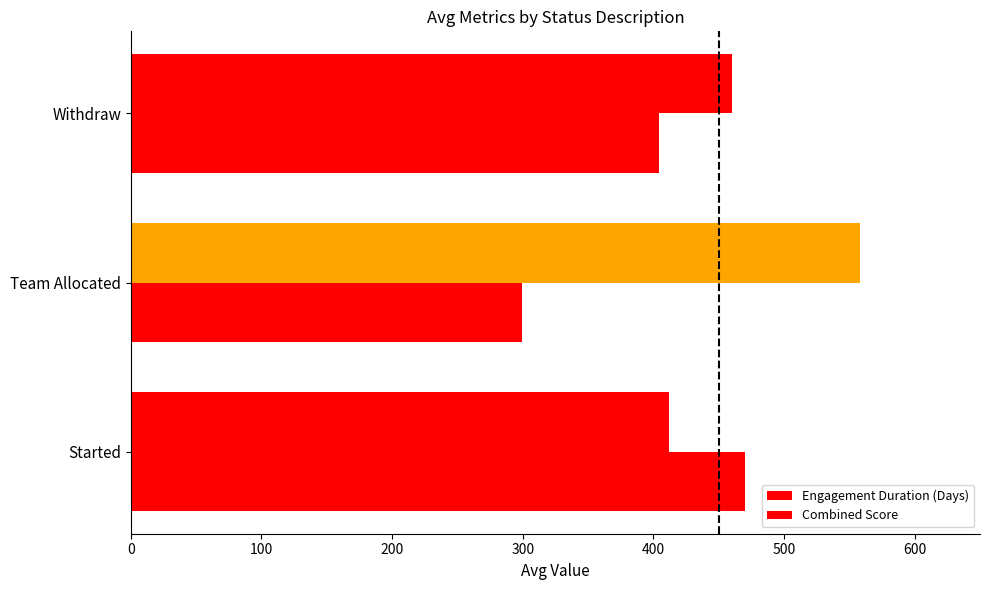

How many values in the Engagement Duration (Days) series are below 460?

1